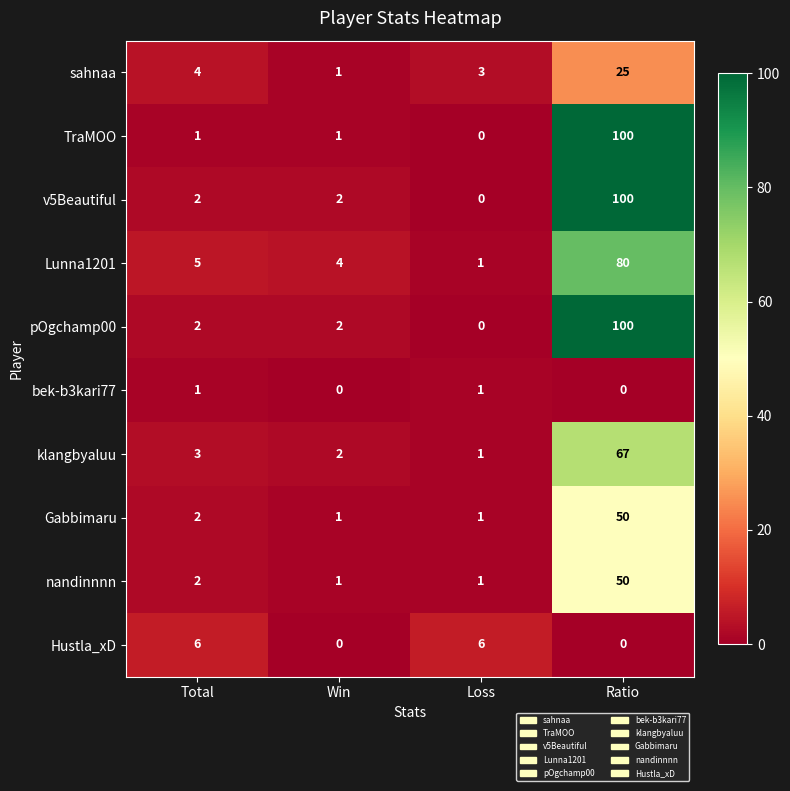

What is the sum of the klangbyaluu values at Ratio and Total?

70